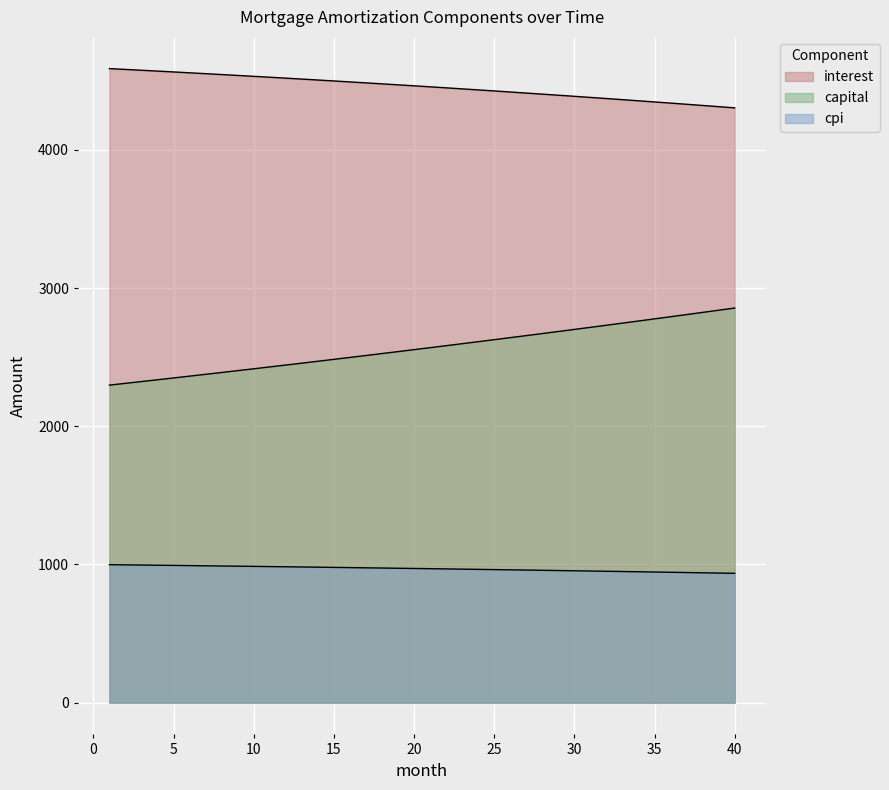

Which has a higher value, 8 or 26?

8